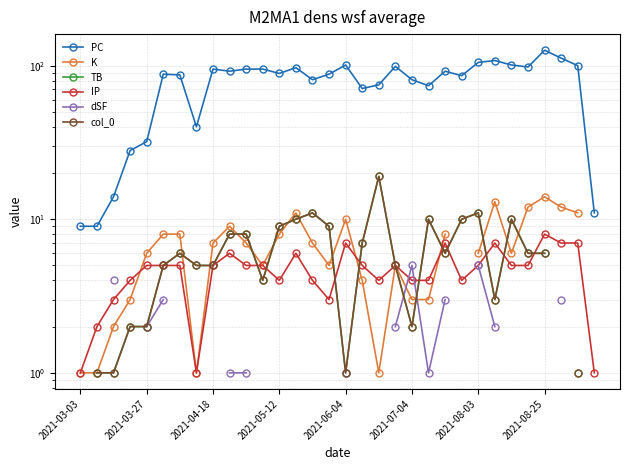

Which series has the widest spread of values?

PC